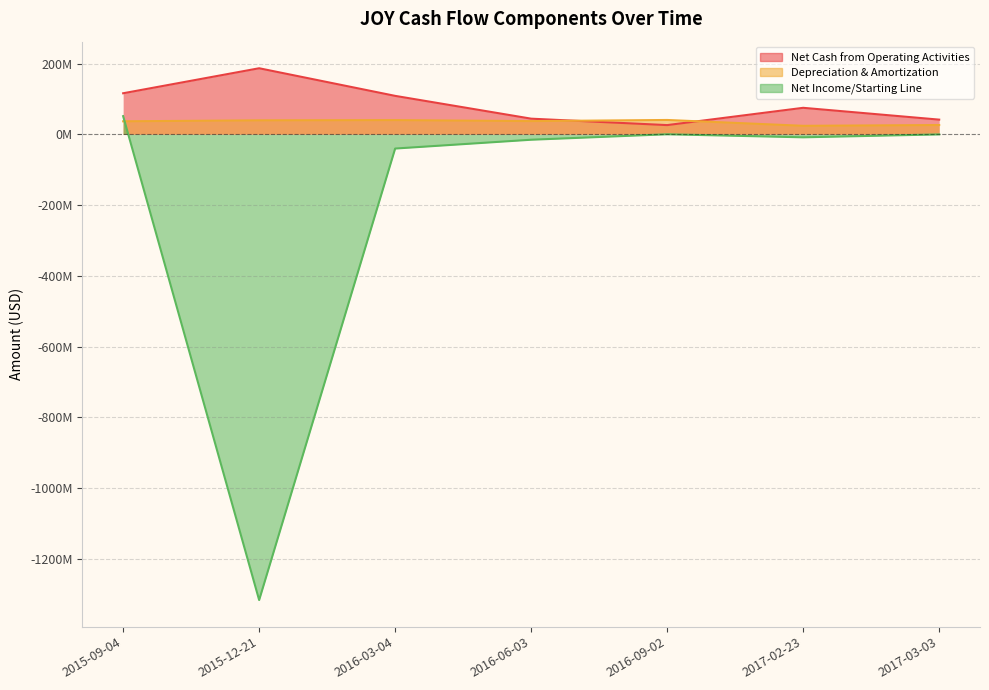

How many interior local valleys does the Net Income/Starting Line series have?

2